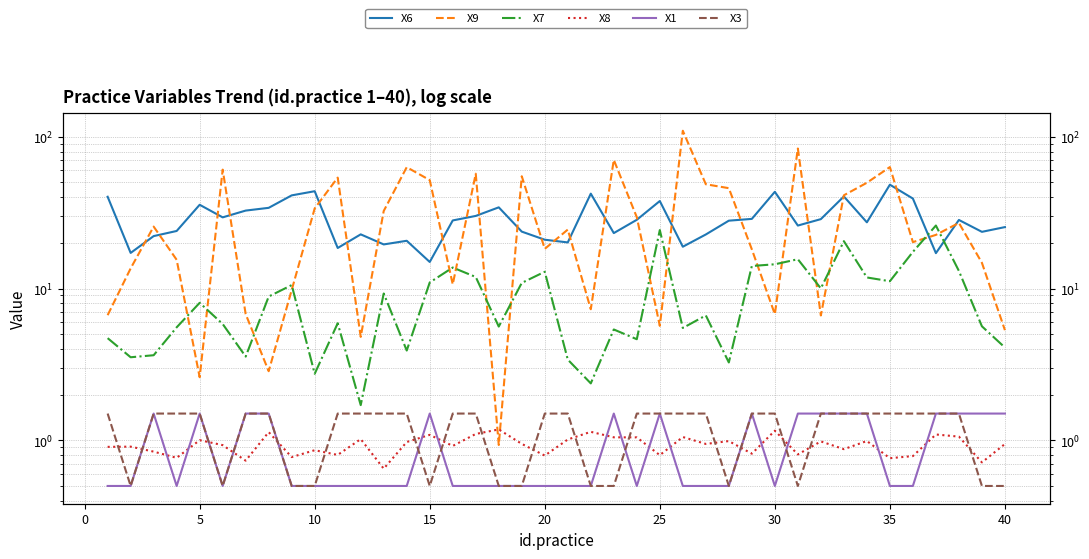

True or false: X9 and X3 cross at least once.

False